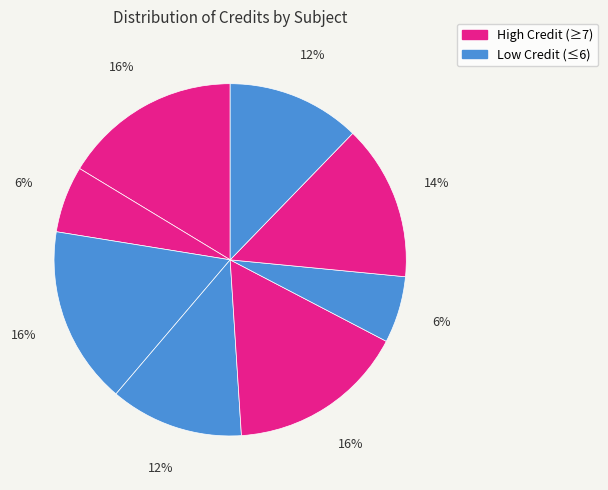

To the nearest percent, what is the difference between the largest and smallest slice percentages?

10%